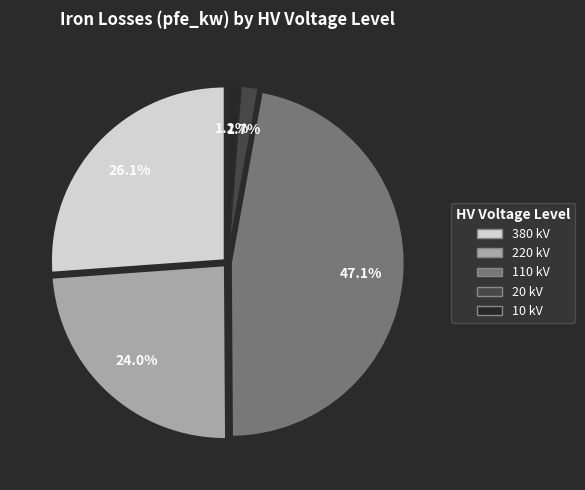

Combined, do 380 kV and 20 kV account for over 50%?

No